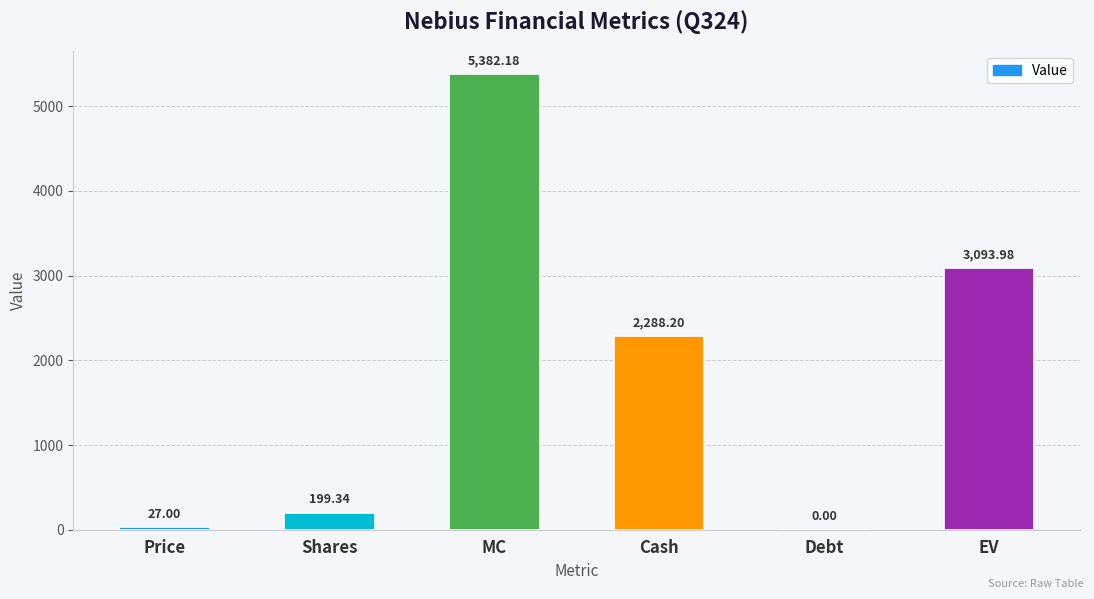

What is the sum of all values?

10990.7